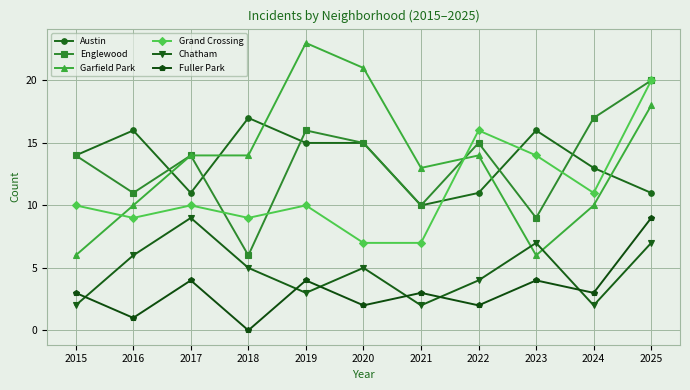

Is this an area chart (filled region under the line)?

No